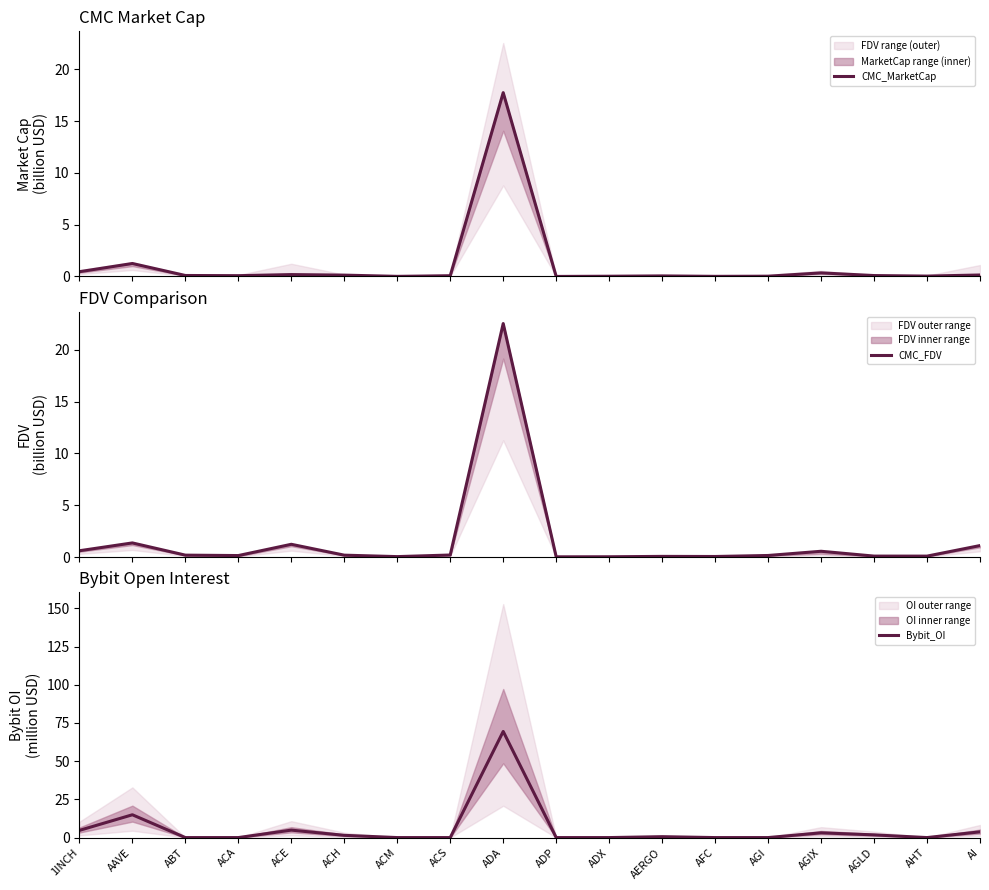

List the series in order of their peak value, highest first.

Bybit_OI, CMC_FDV, CMC_MarketCap